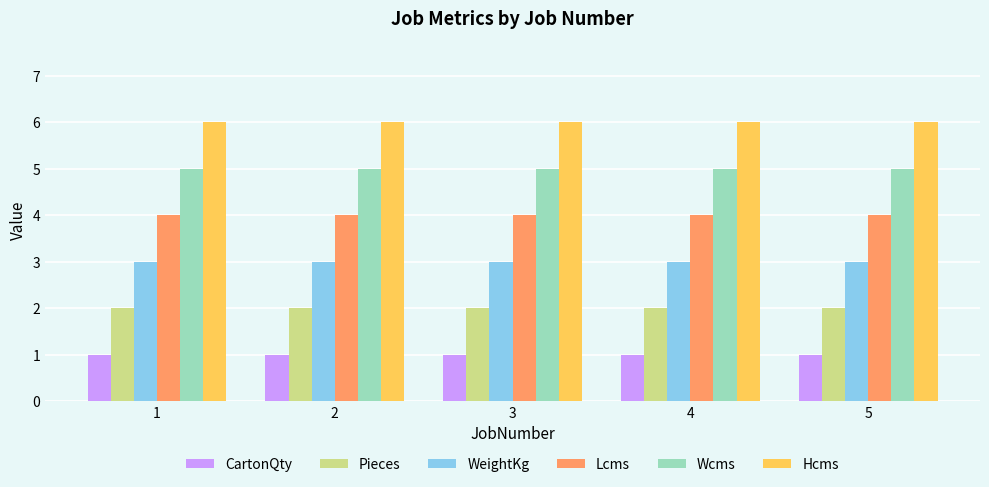

Rank the series by their average value, from lowest to highest.

CartonQty, Pieces, WeightKg, Lcms, Wcms, Hcms